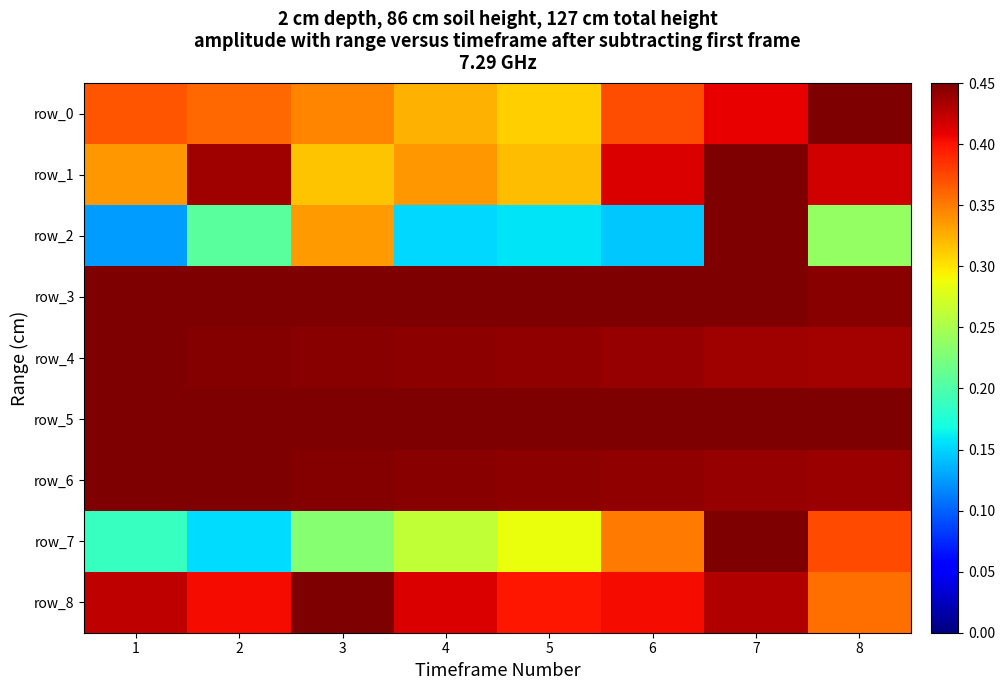

What is the sum of all row_5 values?

3.6